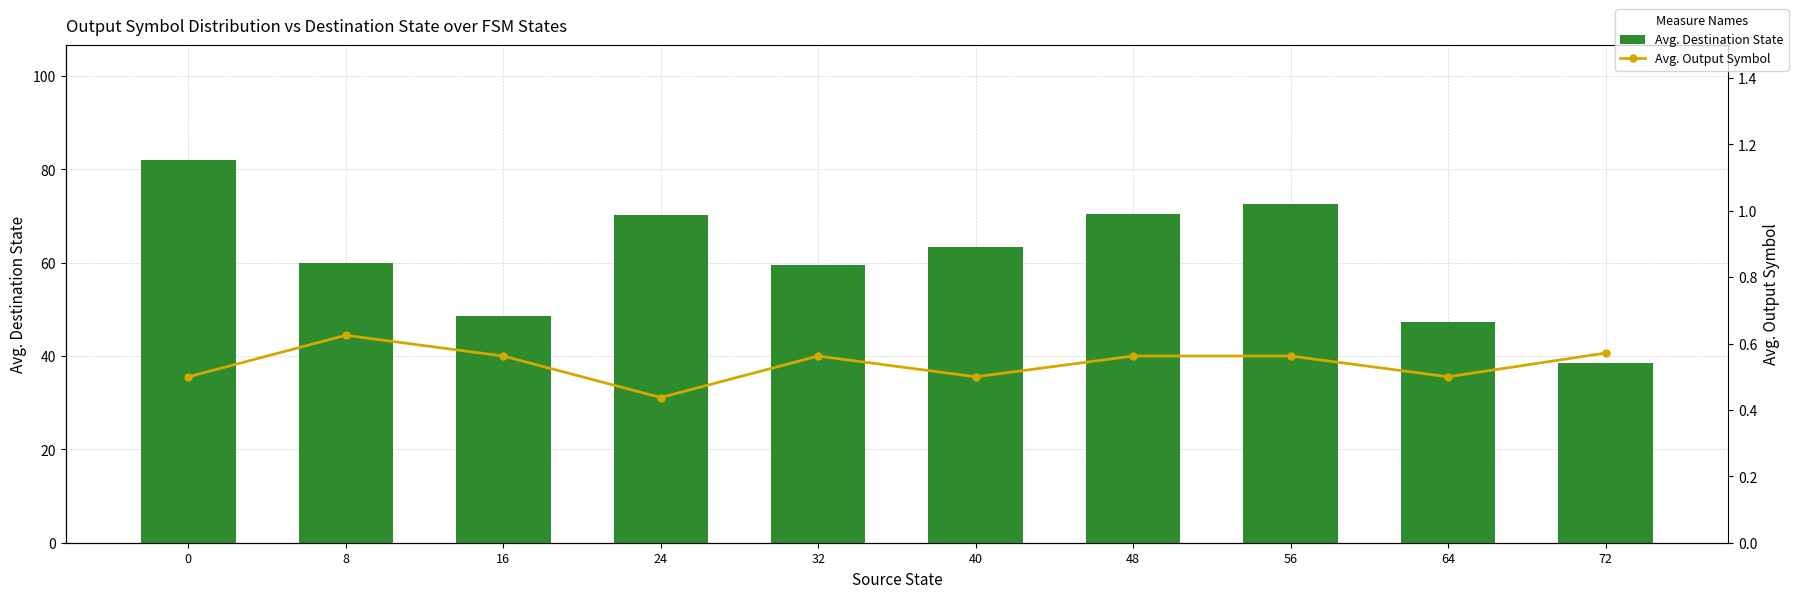

How many data points does each series have?

10